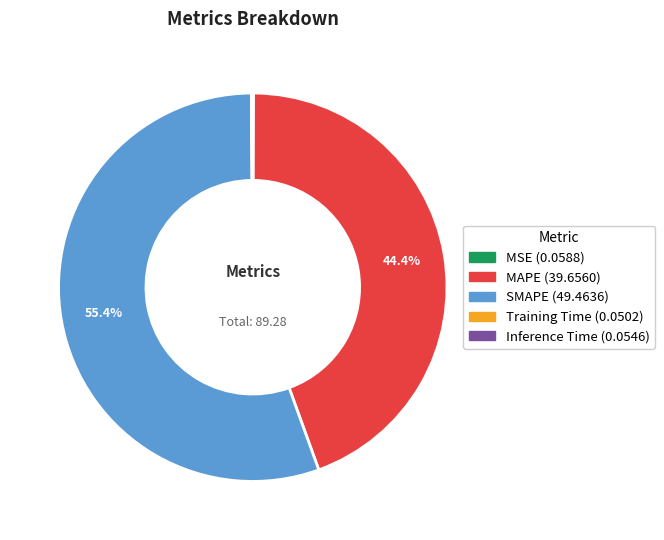

Which slice is the largest?

SMAPE